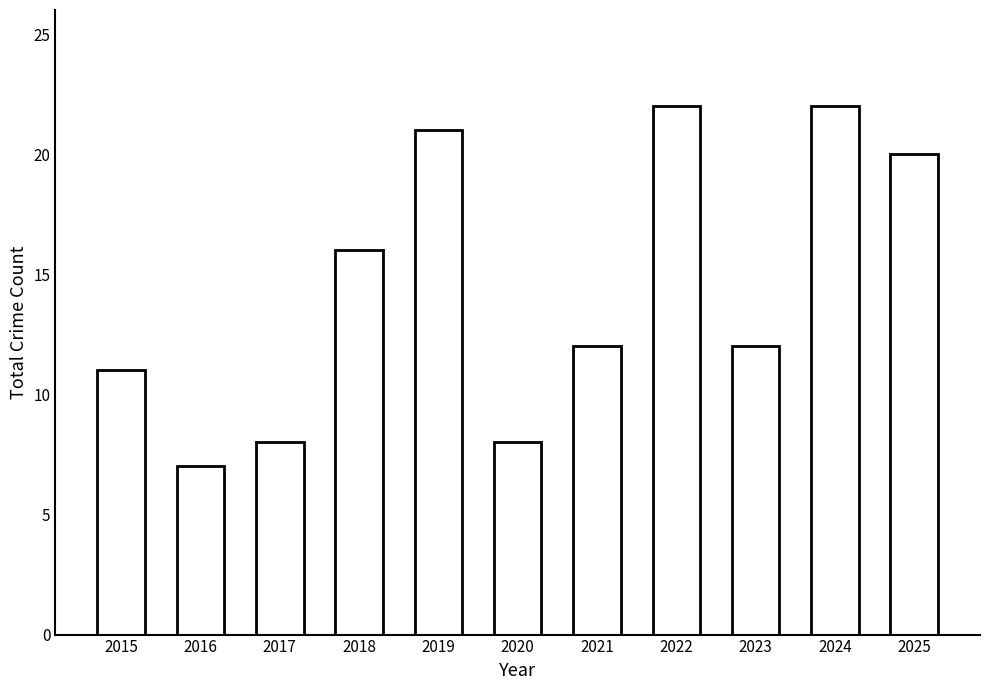

True or false: the data shows 30 at 2019.

False